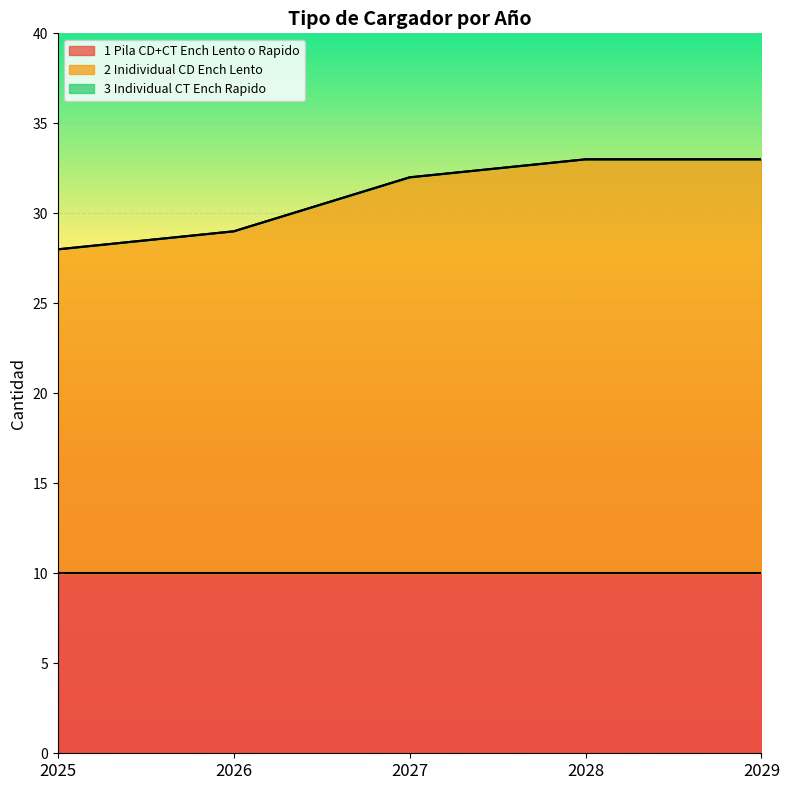

True or false: 3_Individual_CT_Ench_Rapido has a value of 0 at 2029.

True